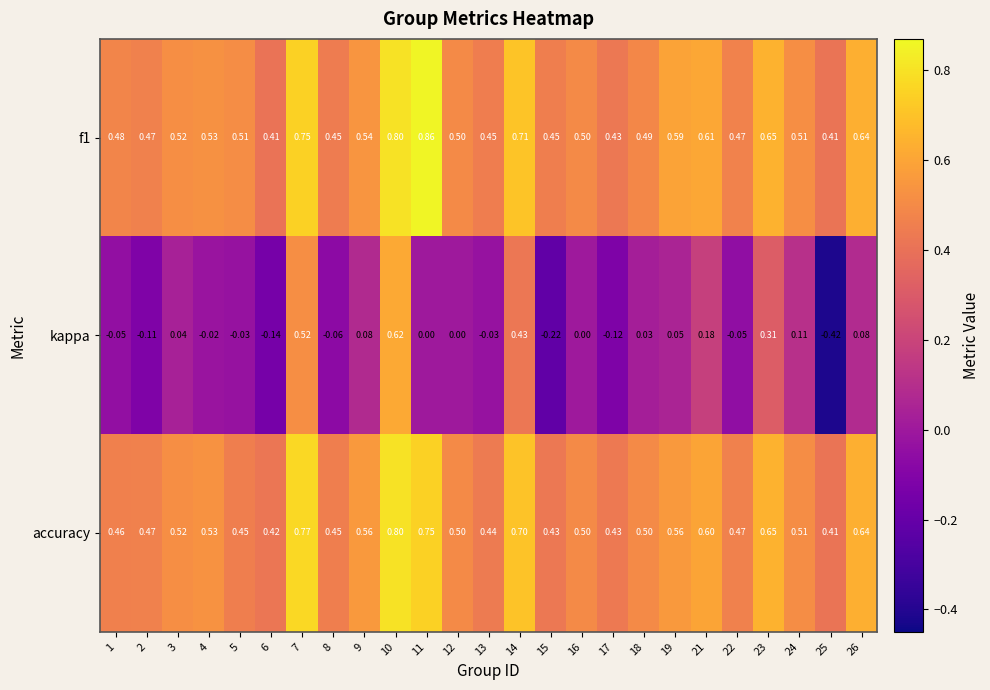

Which series has the widest spread of values?

kappa